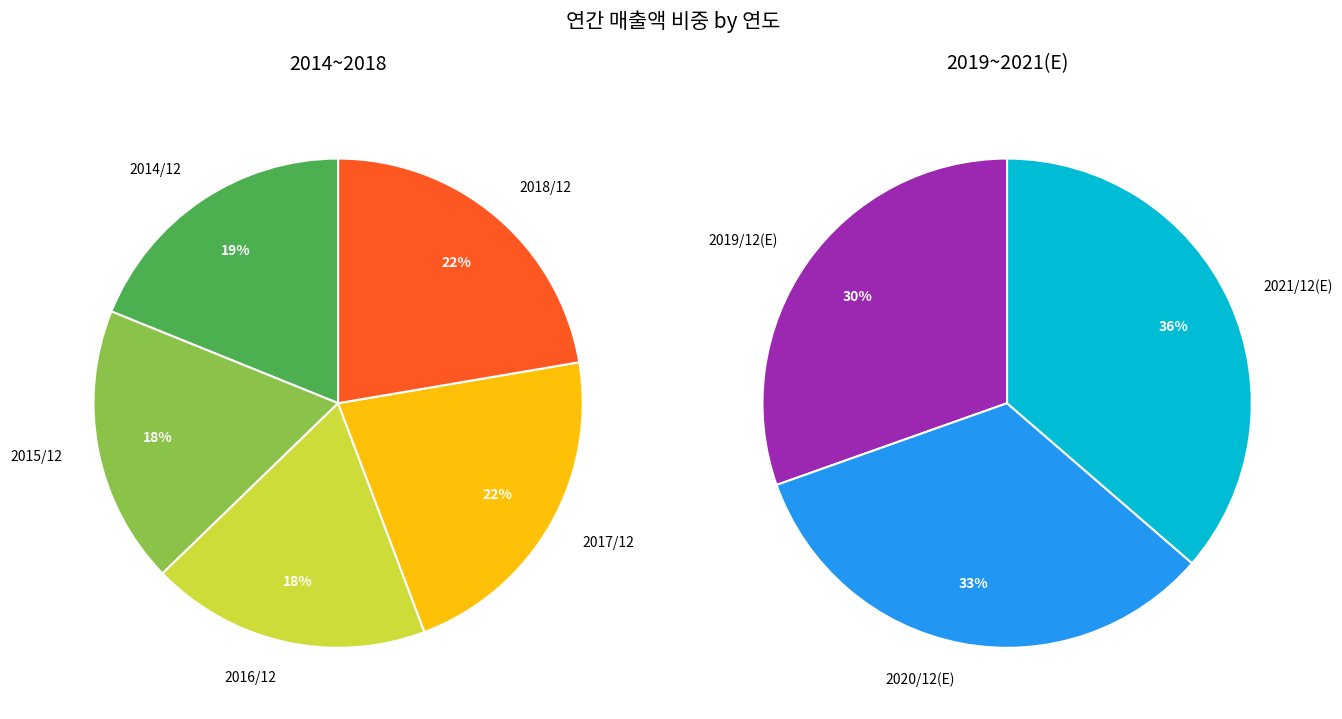

How many slices are in this pie chart?

8